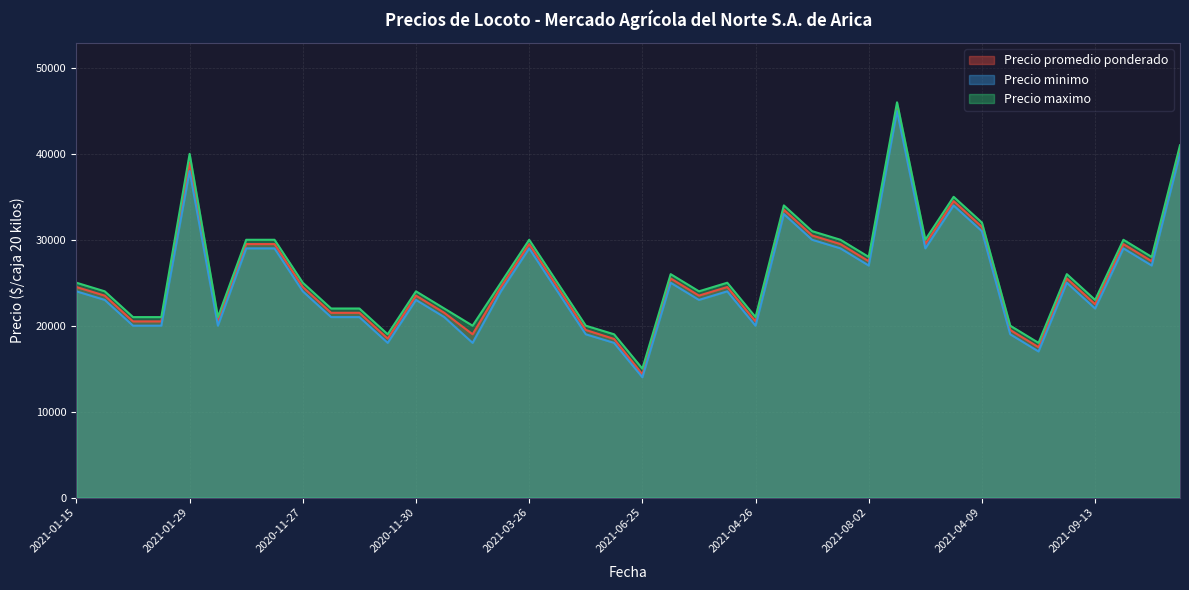

What is the lowest value of the Precio maximo series?

15000